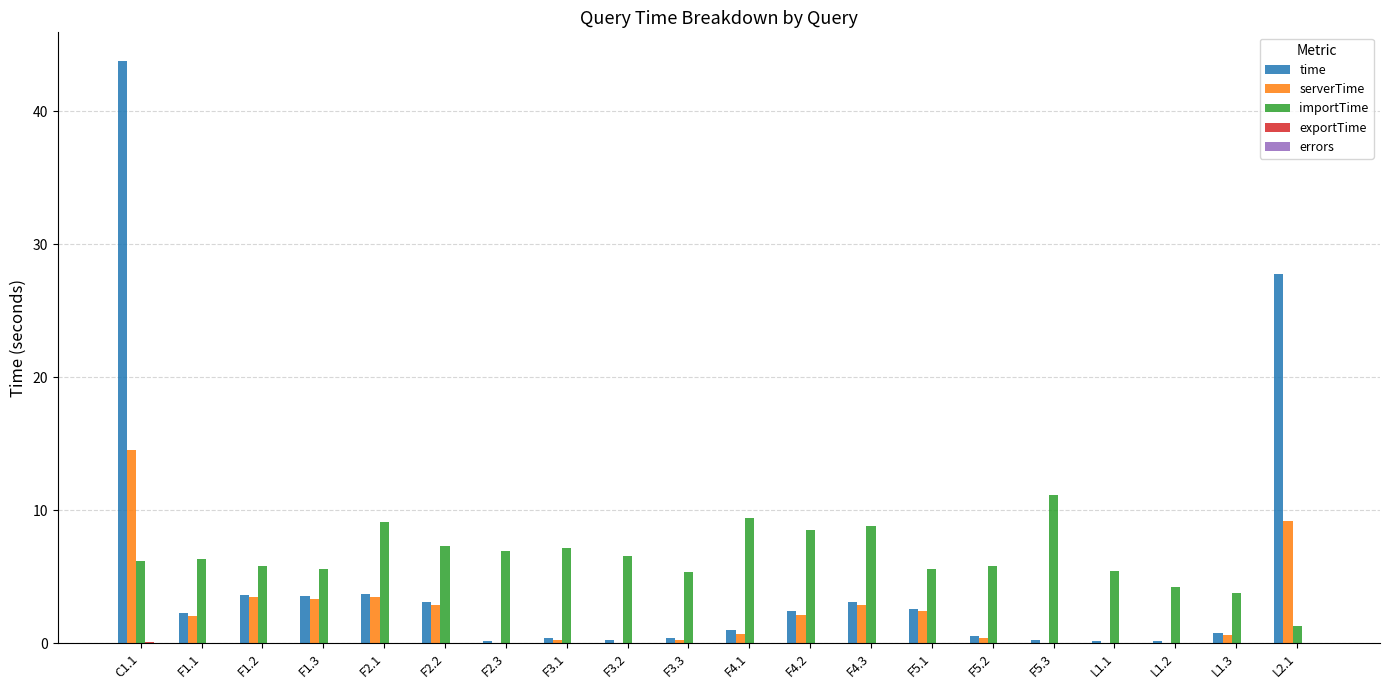

Count the number of categories in the chart.

20